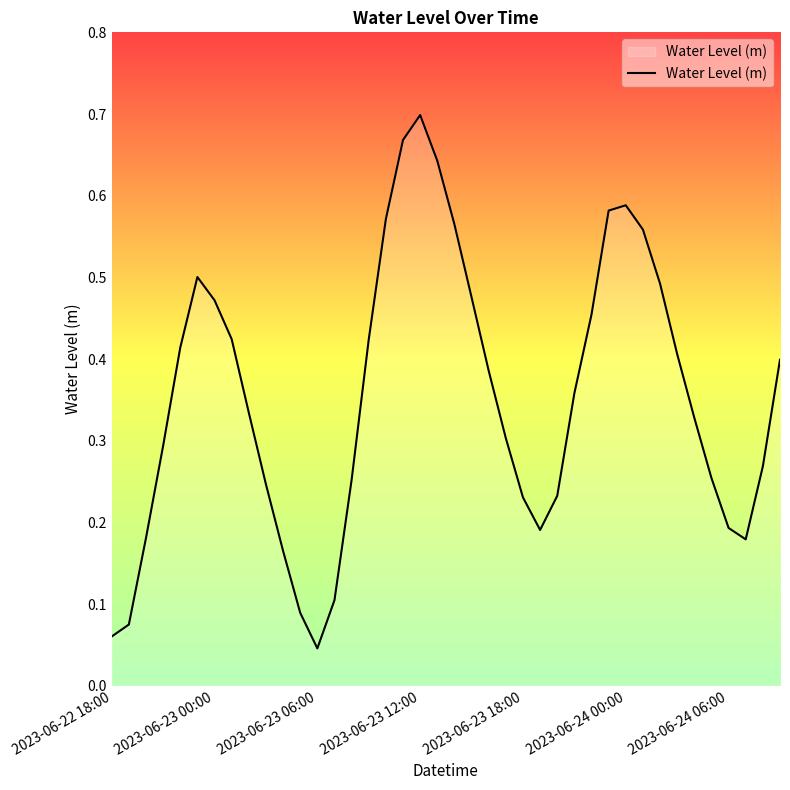

How many lines are shown in the chart?

1